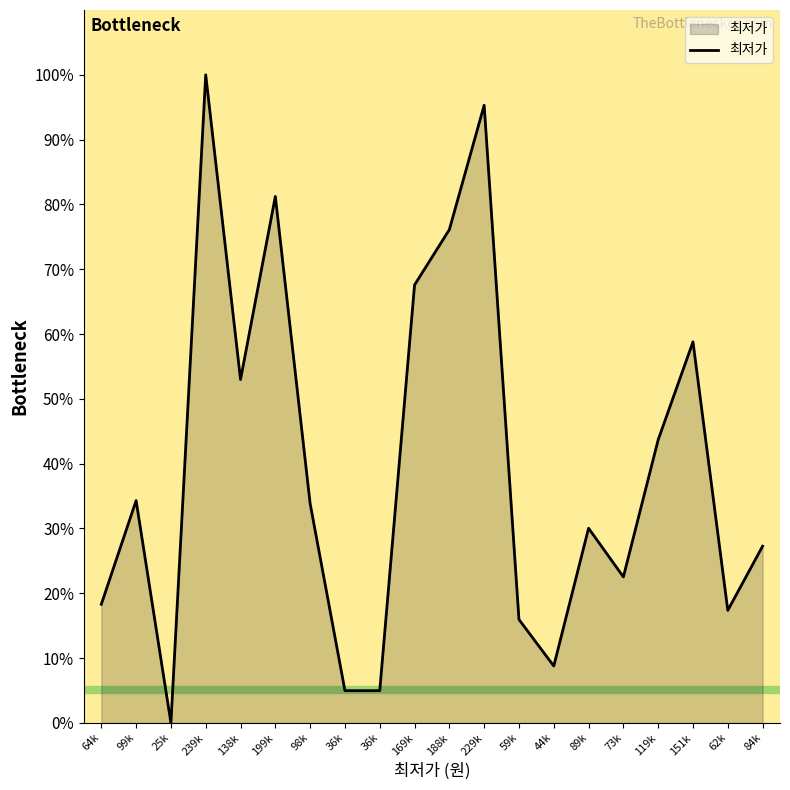

True or false: the data shows 1.0 at 36k.

False